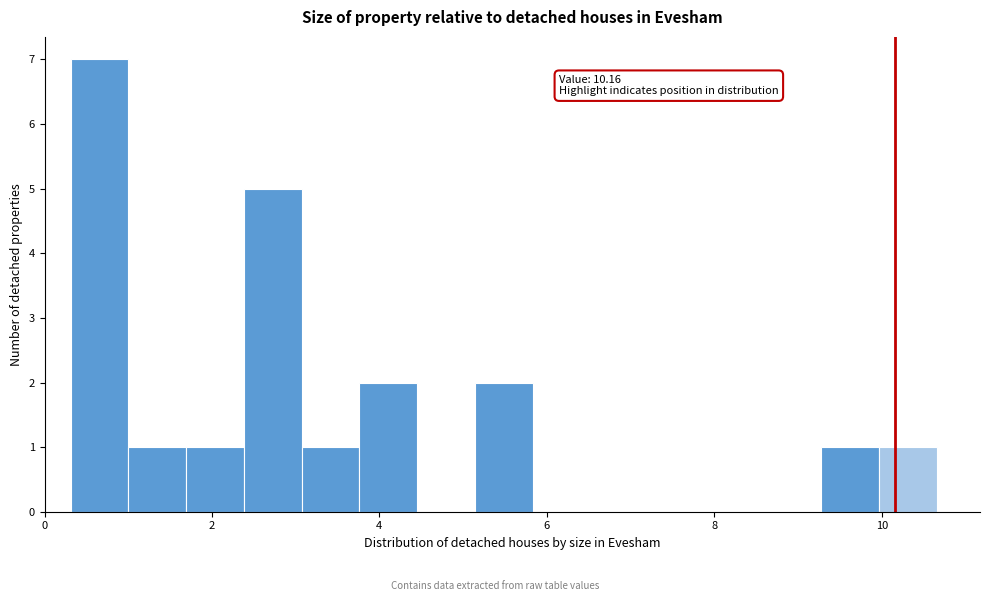

Around what value on the x-axis is the tallest bar? Give the approximate position of its centre, as read against the axis.

0.6